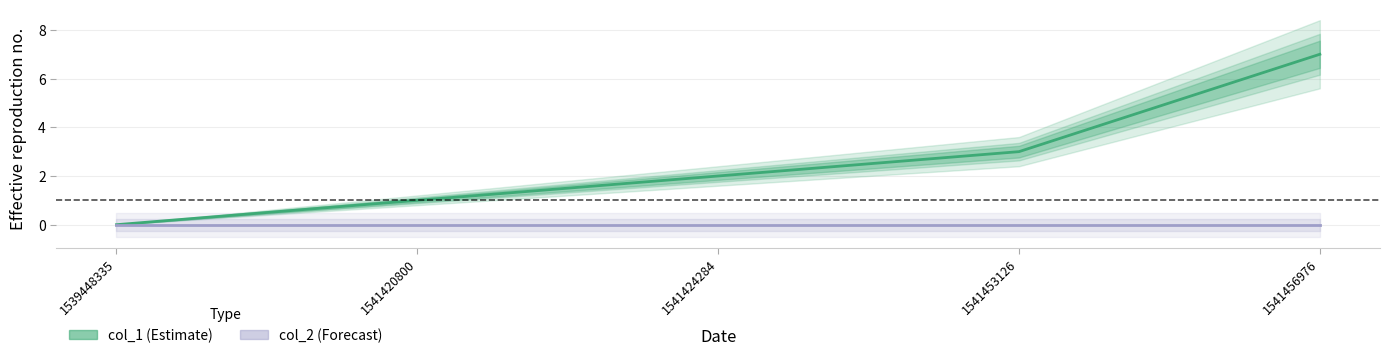

What is the difference between the col_1 (Estimate) values at 1541424284 and 1541453126?

1